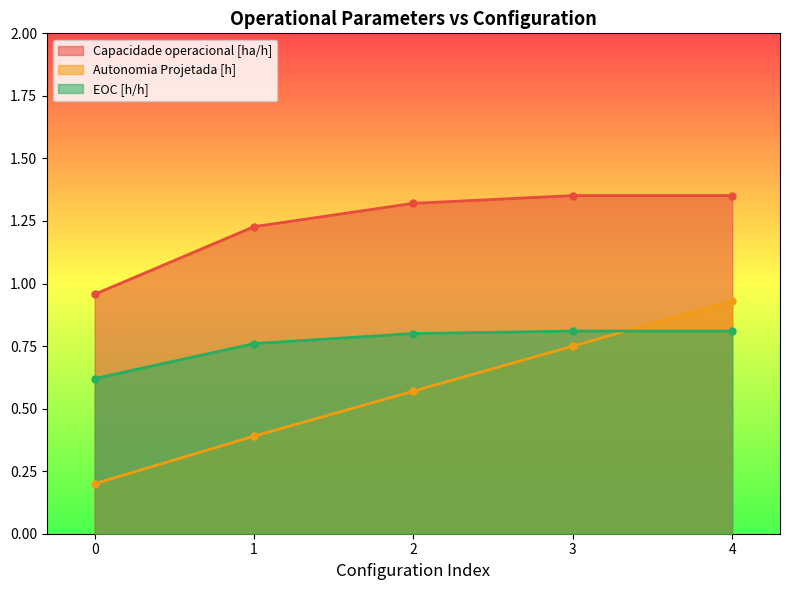

True or false: Capacidade operacional [ha/h] and EOC [h/h] intersect in this chart.

False